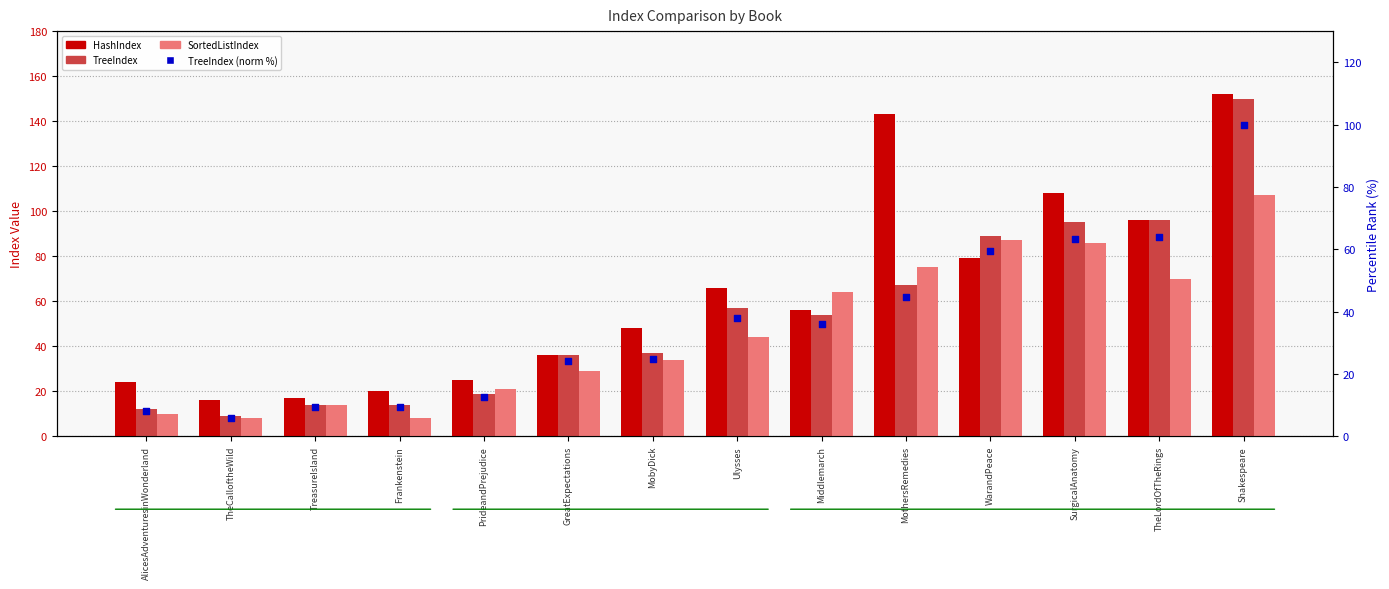

Which series has the largest total across all categories?

HashIndex